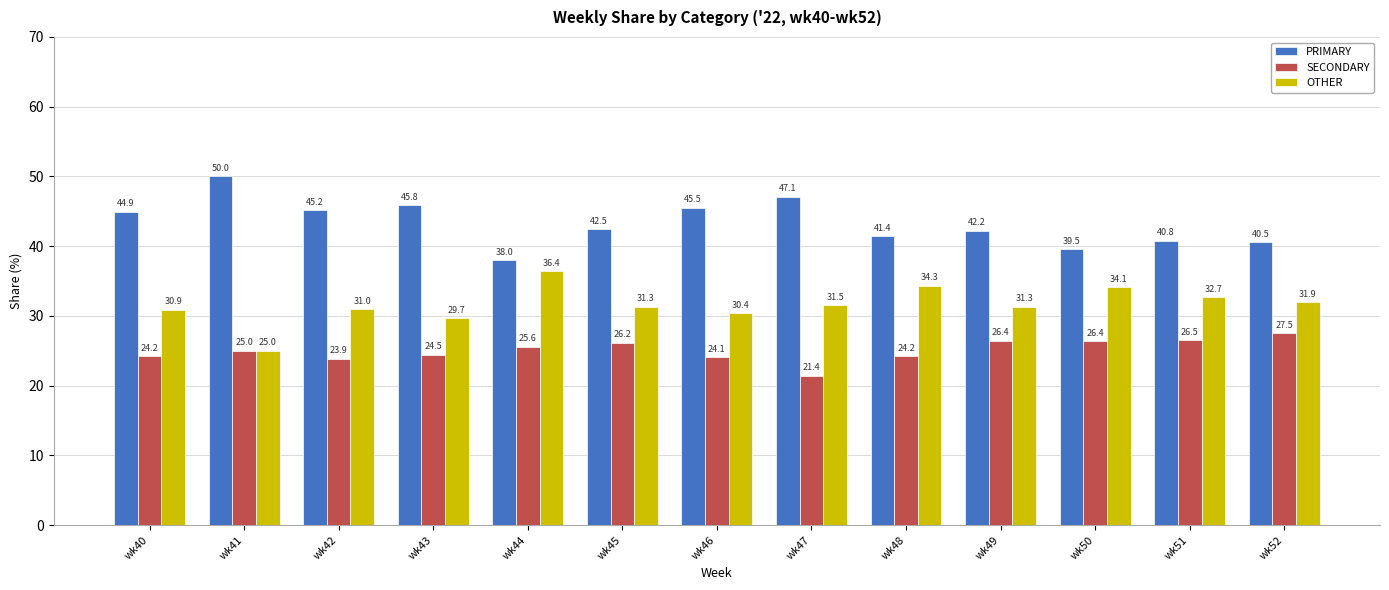

What is the sum of all SECONDARY values?

325.9